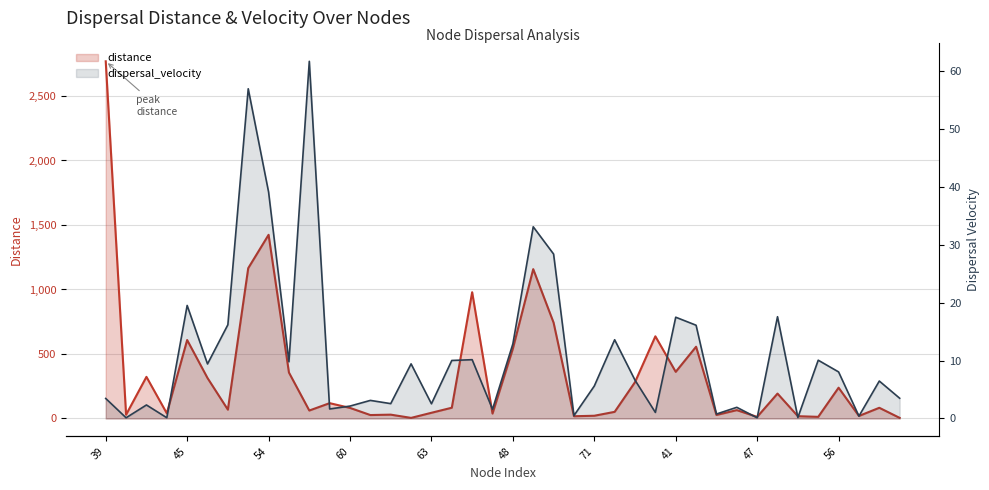

How many data points does each series have?

40